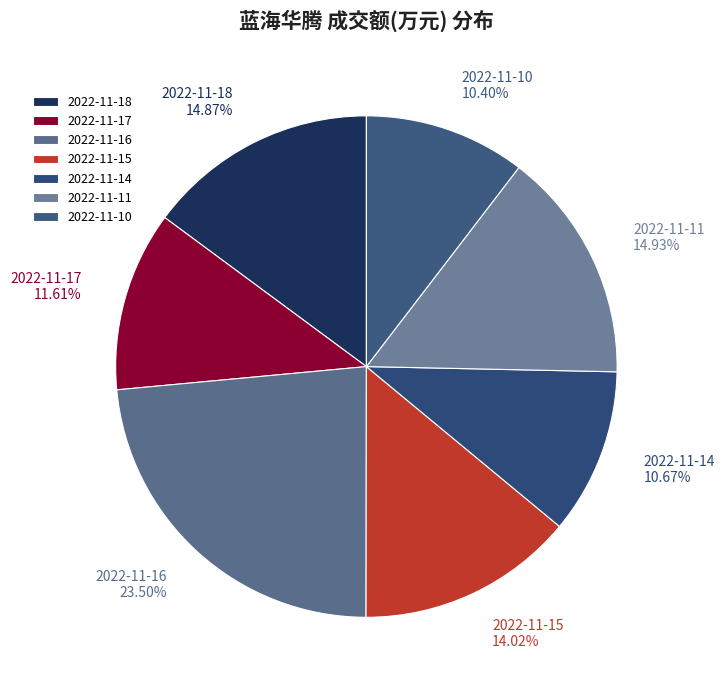

Which slice is the largest?

2022-11-16